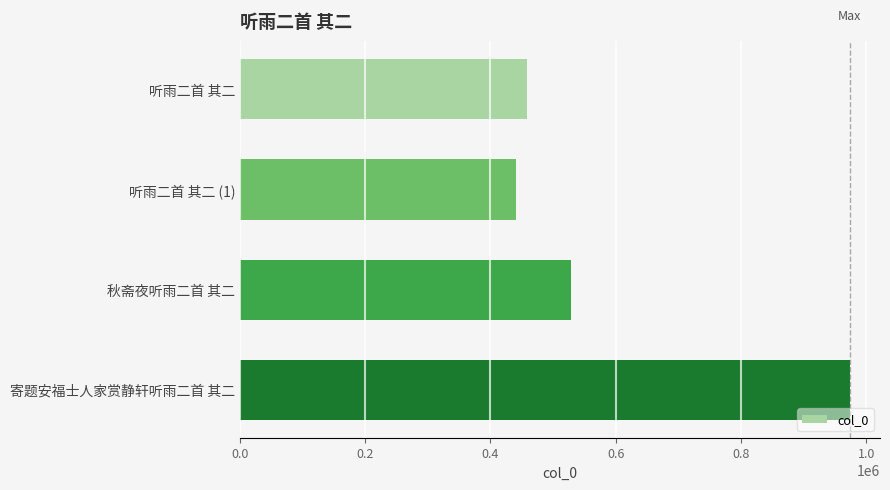

How many bars are there in total?

4